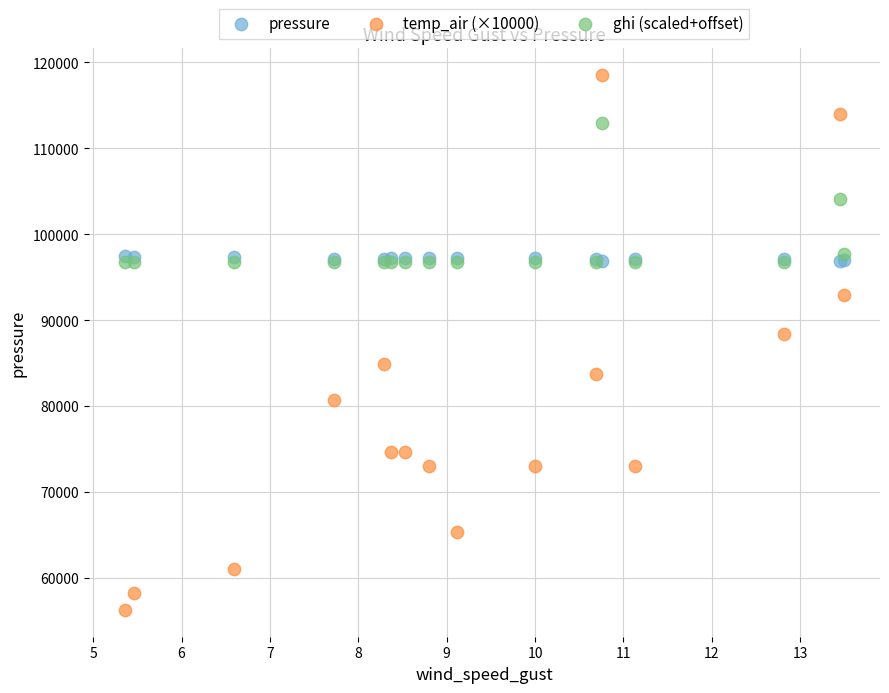

In the ghi (scaled+offset) series, what Y value is closest to 104848?

104096.2